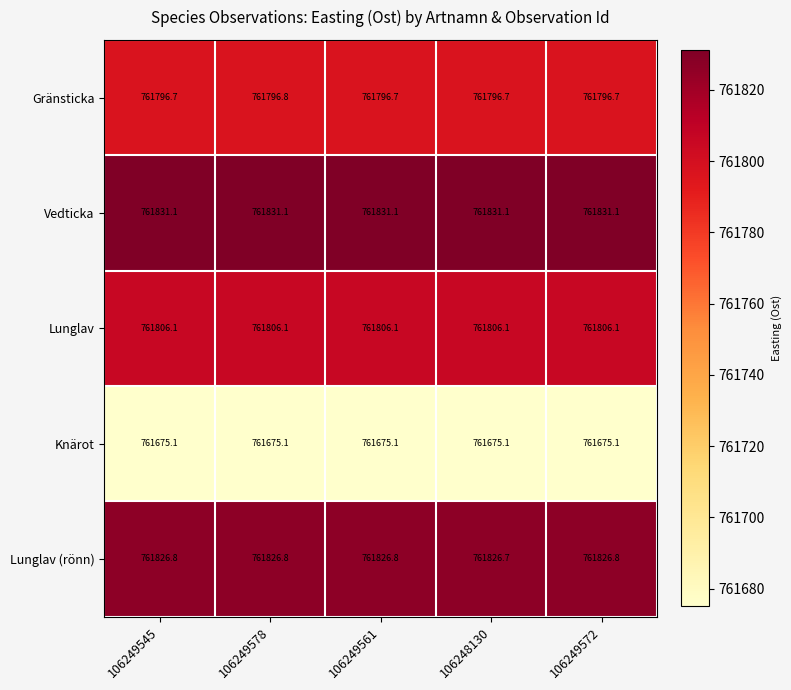

Which category has the lowest value in the Lunglav (rönn) series?

106248130